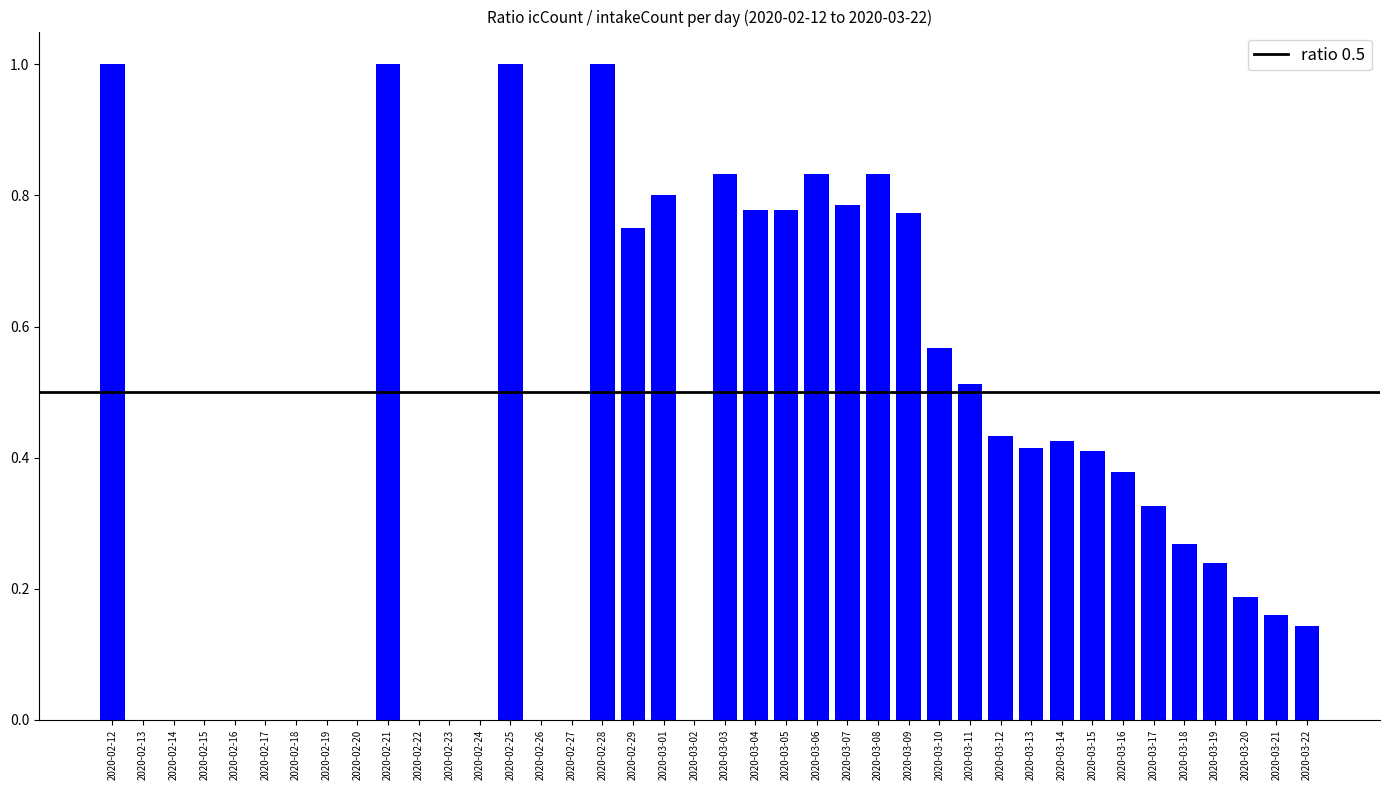

What is the sum of all values?

15.6